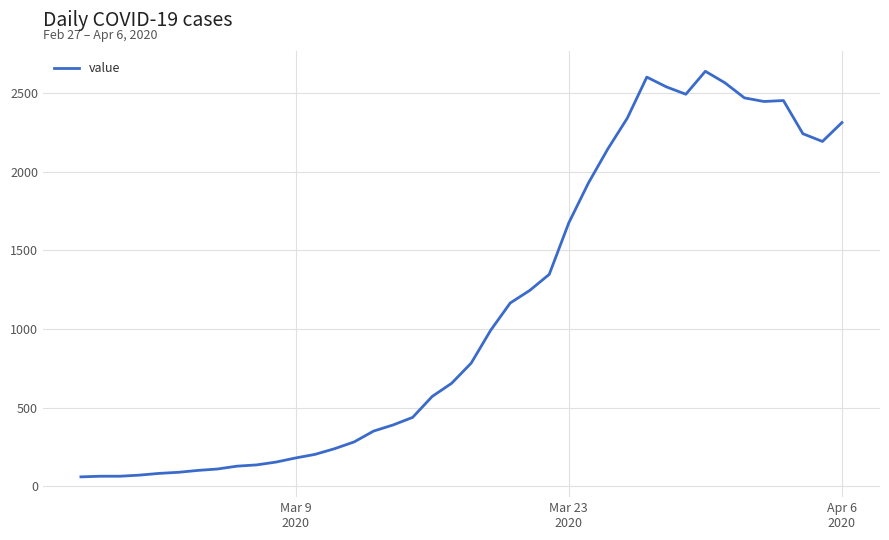

What is the difference between the second highest and second lowest values?

2537